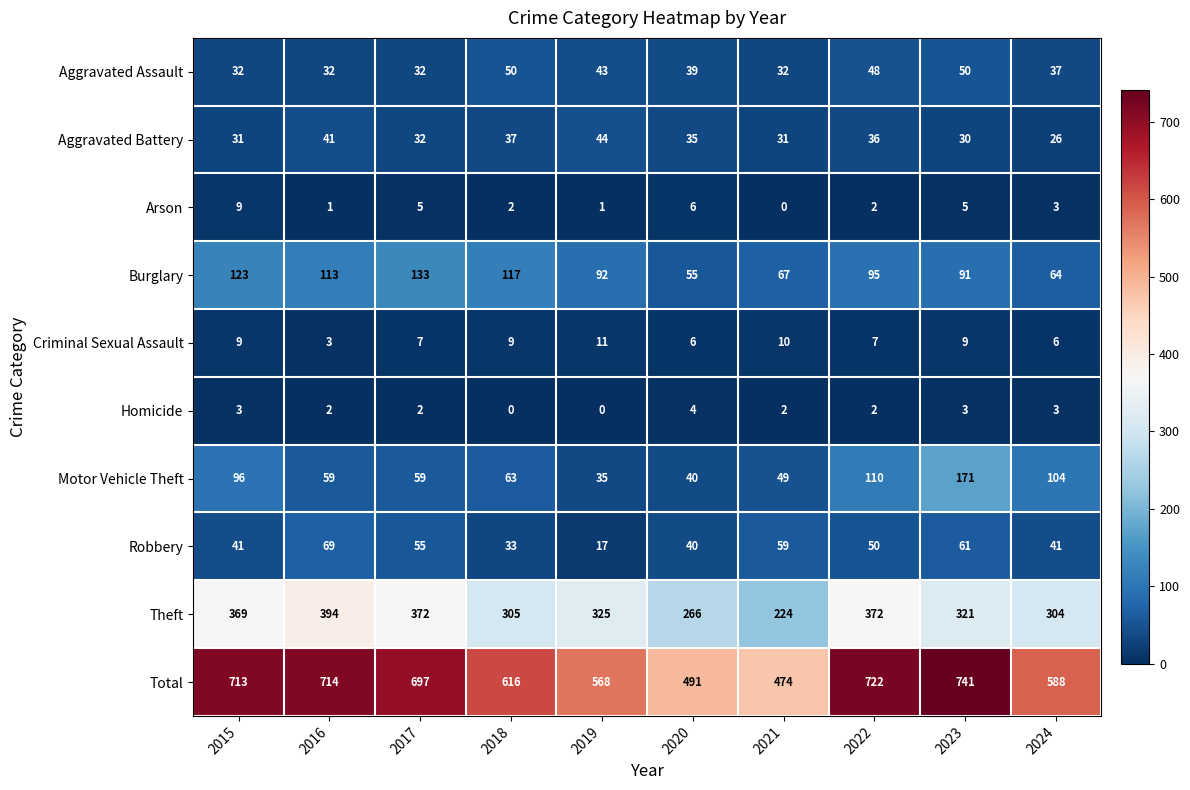

What is the difference between the highest and lowest values at 2018?

616